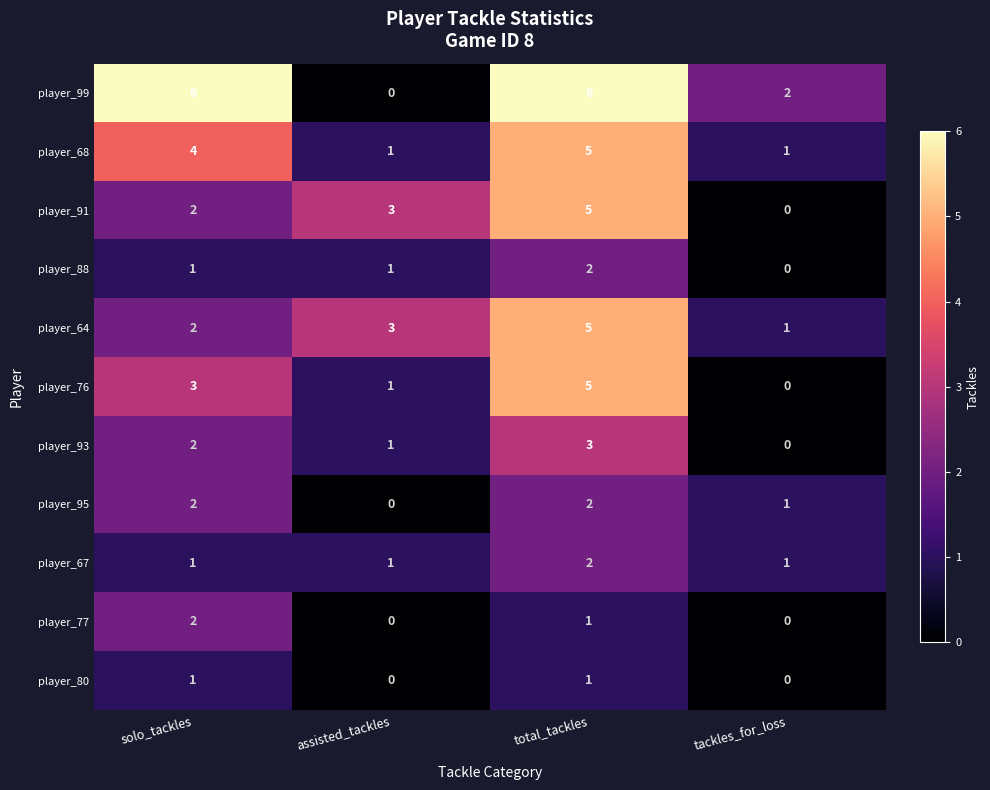

What is the average value of the player_99 series?

4